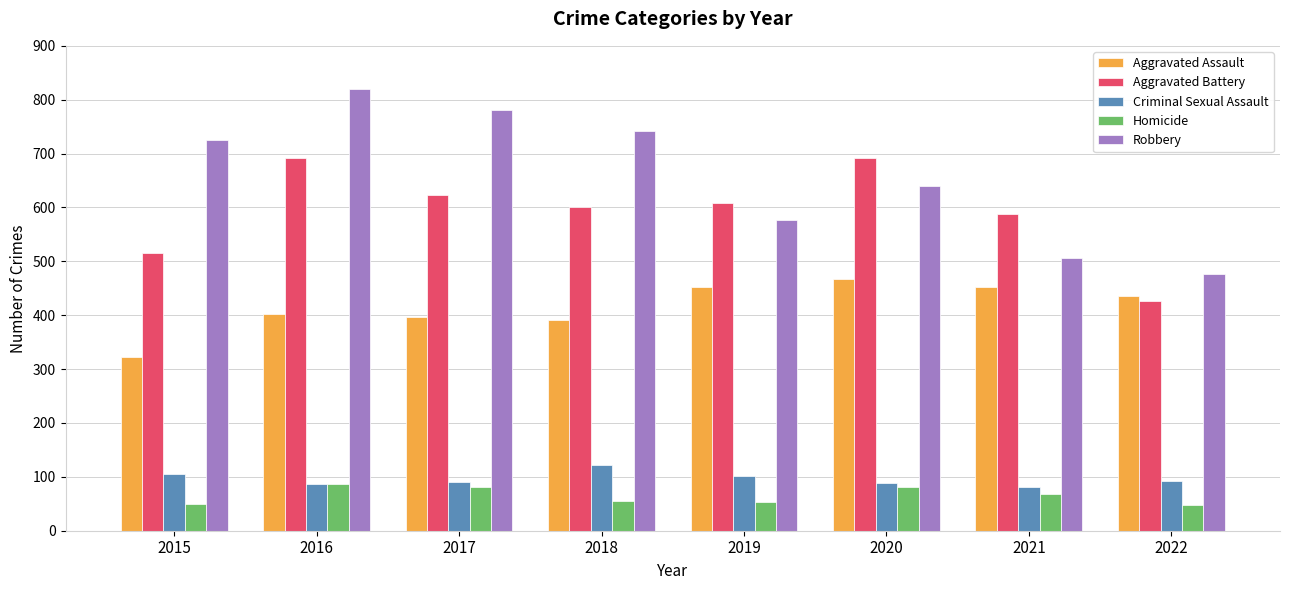

What is the difference between the highest and lowest values at 2019?

555